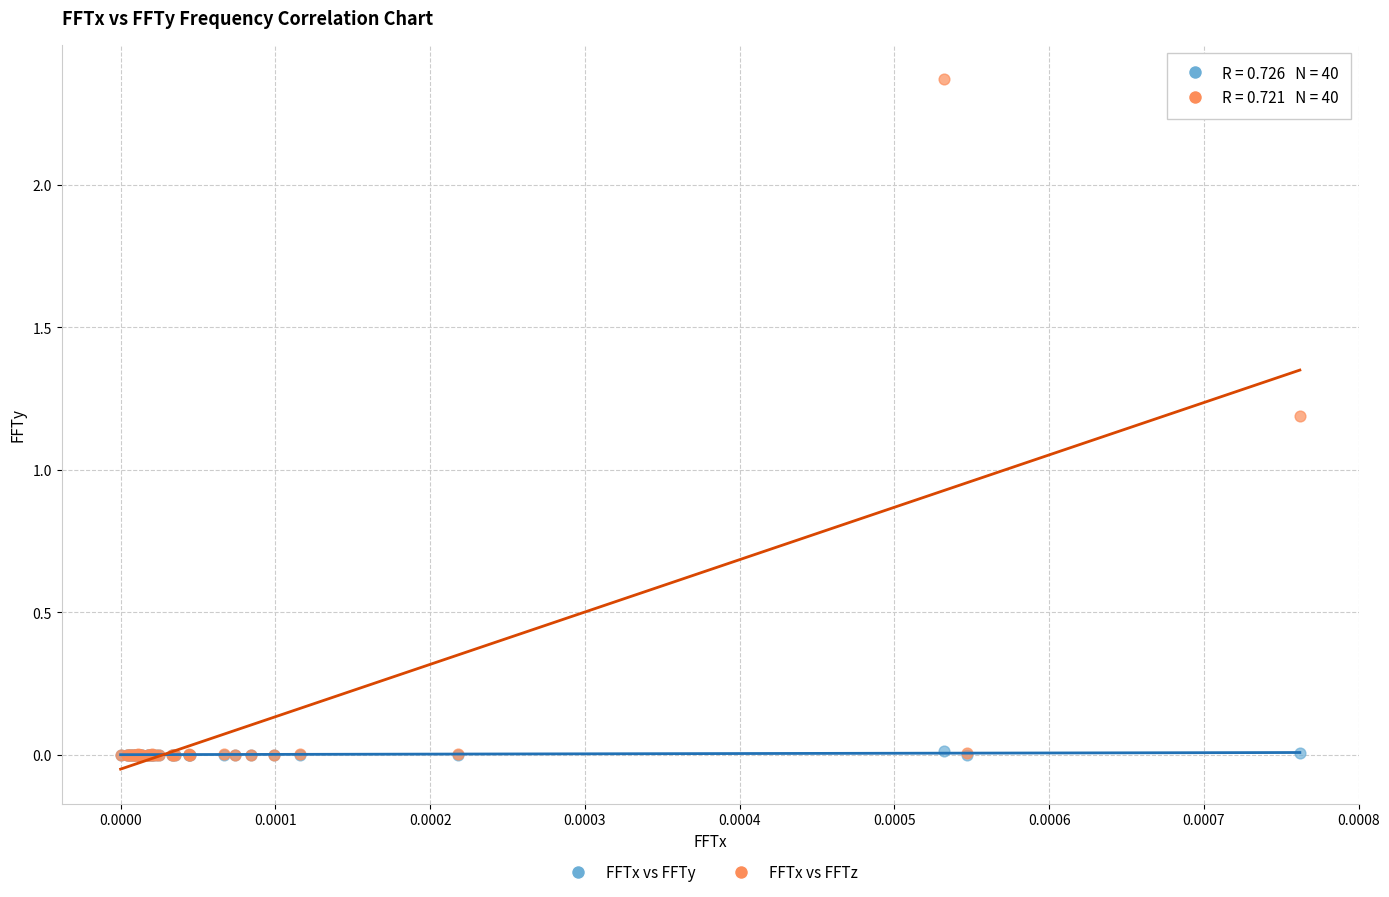

What are all the series names shown in the legend?

FFTx vs FFTy, FFTx vs FFTz